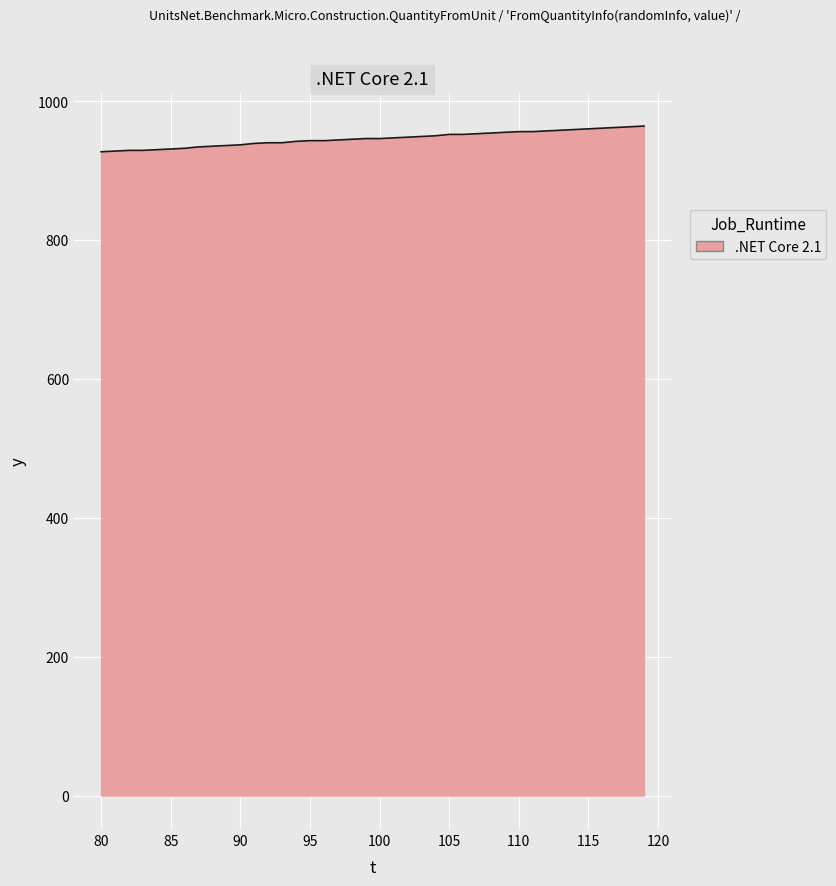

What is the smallest value displayed?

927